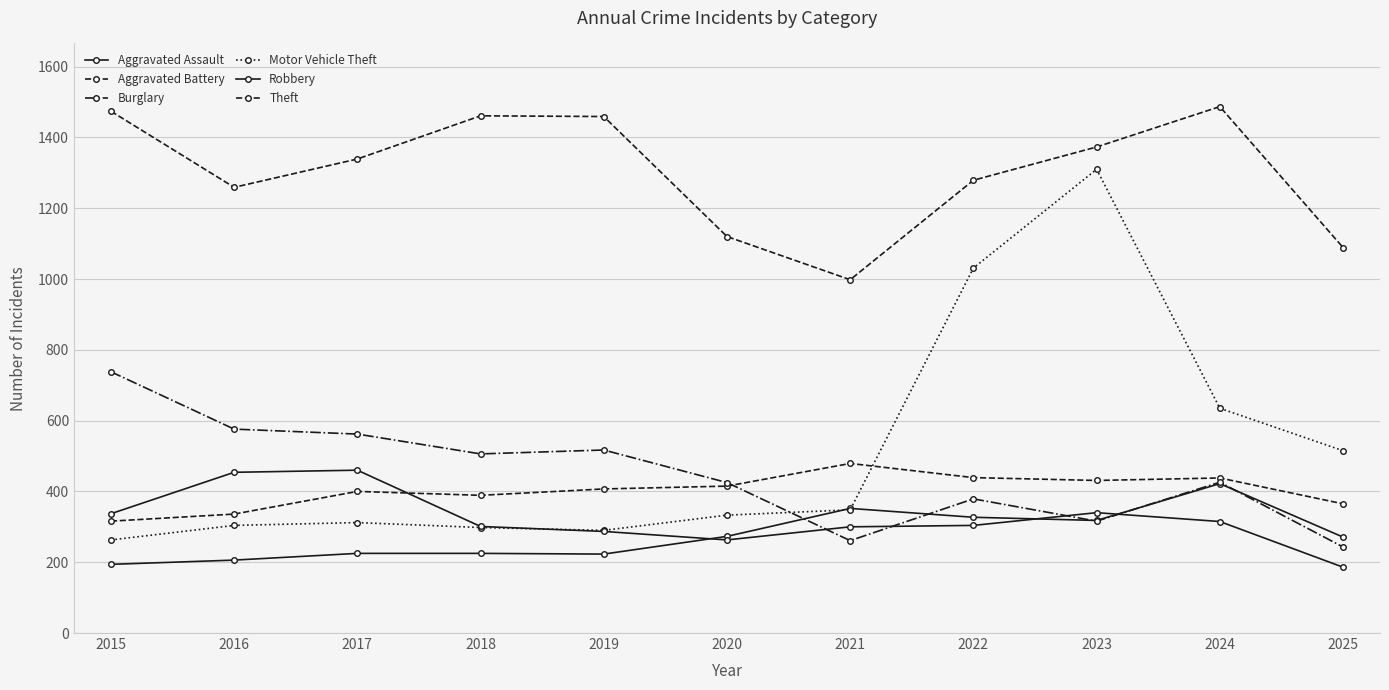

Is this an area chart (filled region under the line)?

No